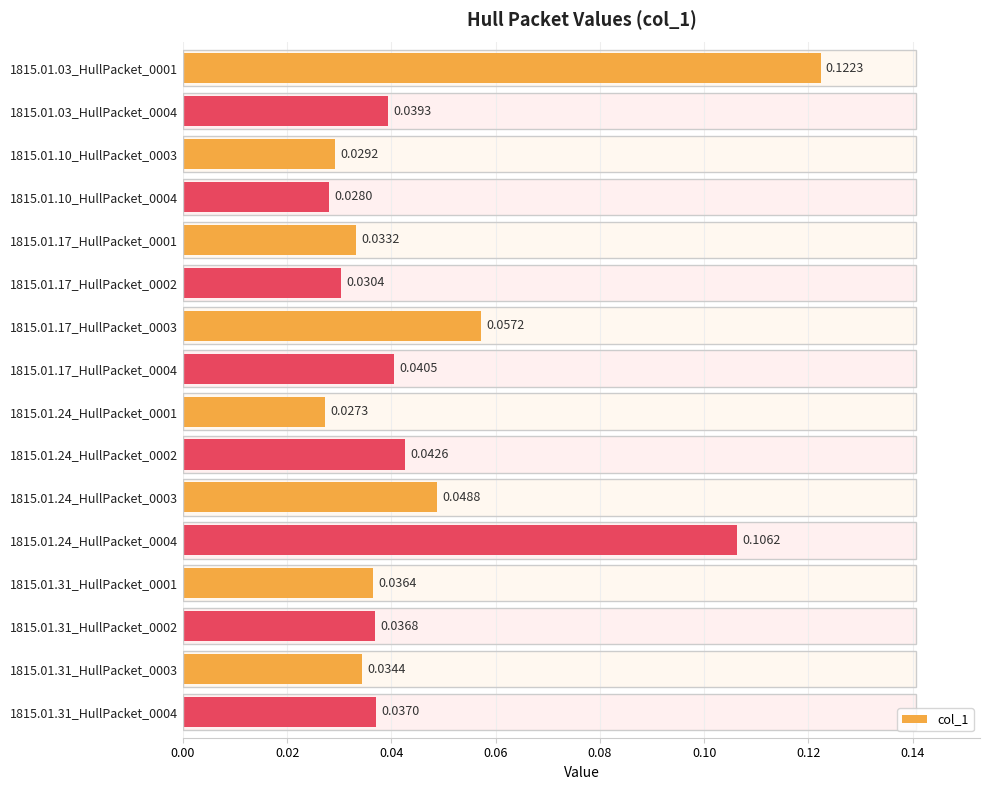

How many series are shown in this chart?

1